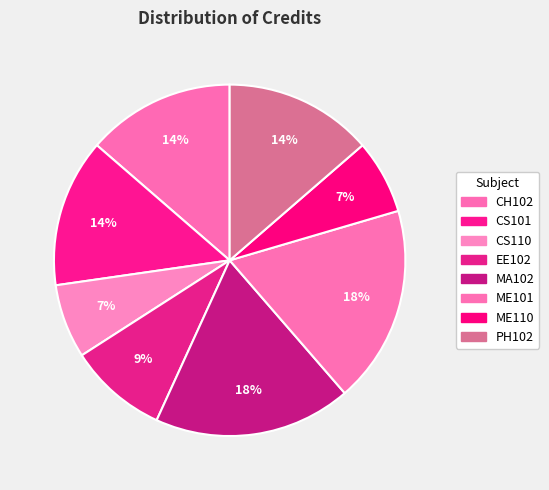

Approximately how many times larger is the value at CH102 compared to CS101?

1.0